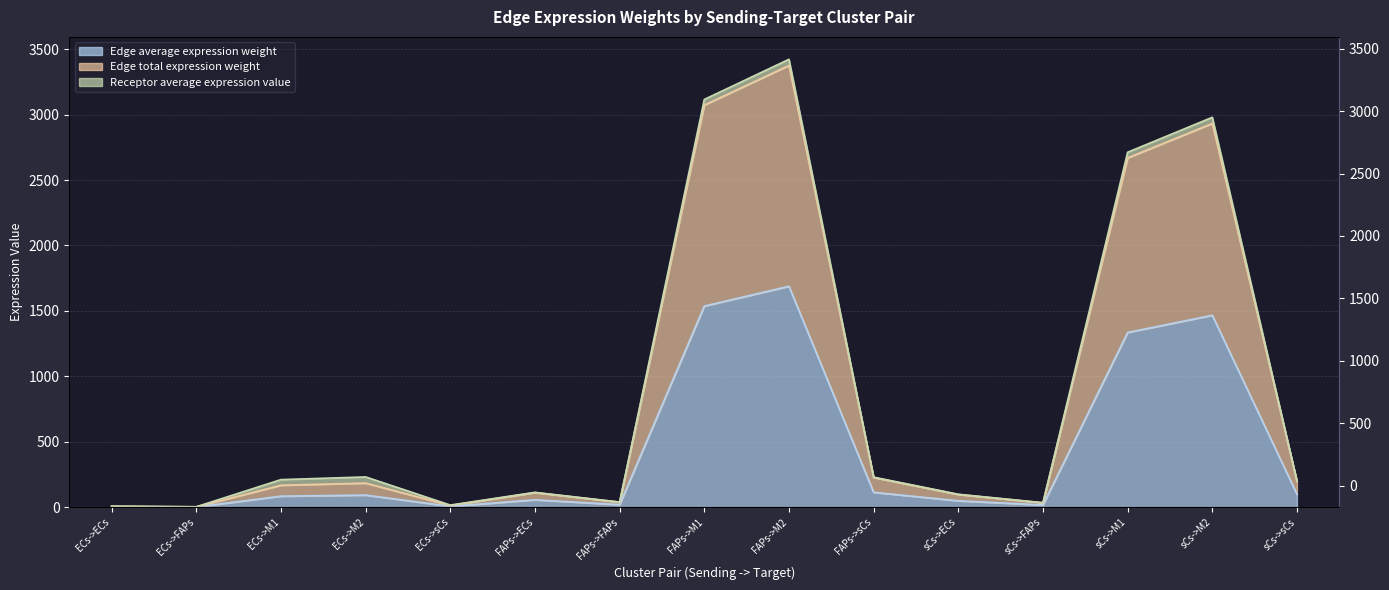

How many categories are shown in the chart?

15